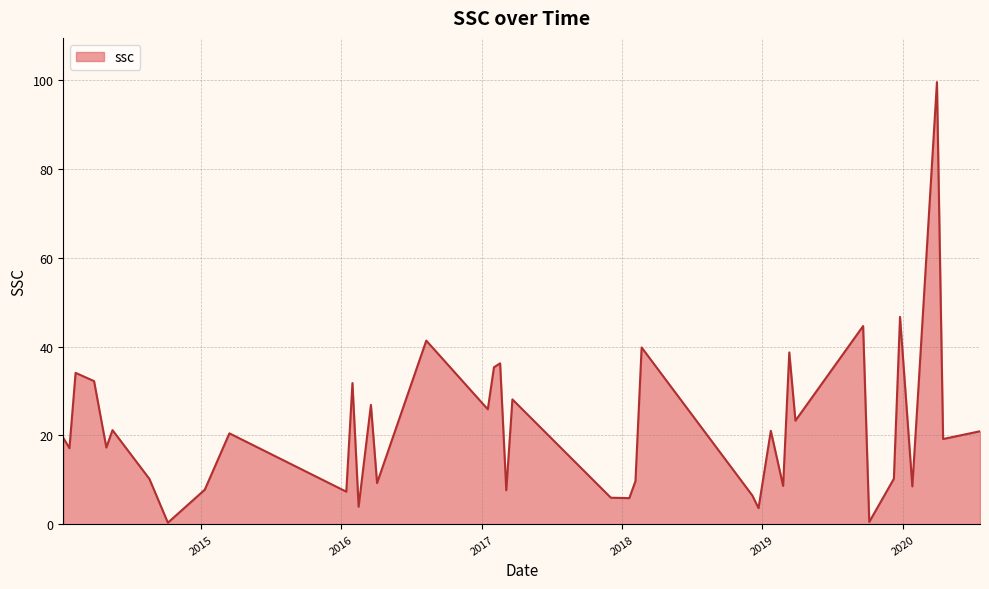

What is the difference between the maximum and minimum values?

99.2